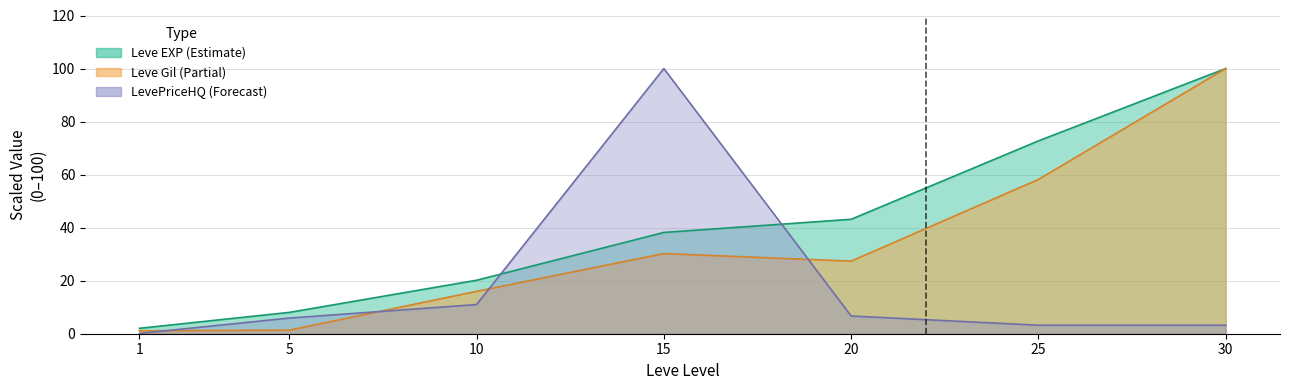

True or false: Leve Gil has more than 2 points higher than both neighbors.

False